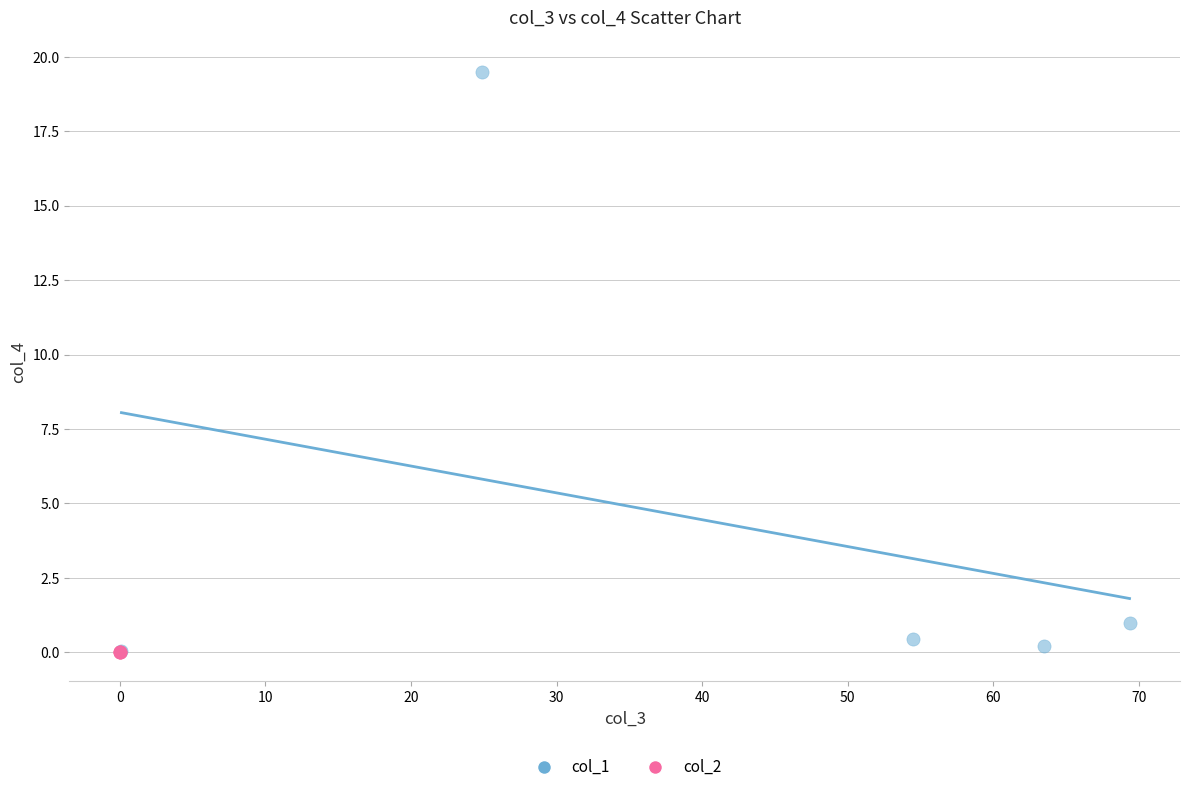

Which series contains the highest Y value?

col_1